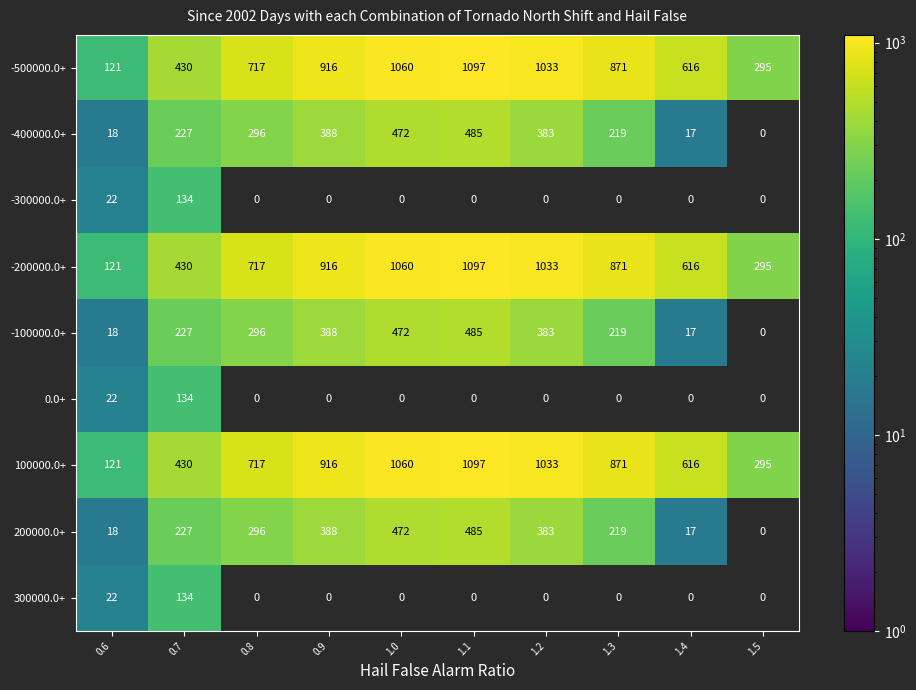

What is the sum of the 200000.0+ values at 1.4 and 1.2?

400